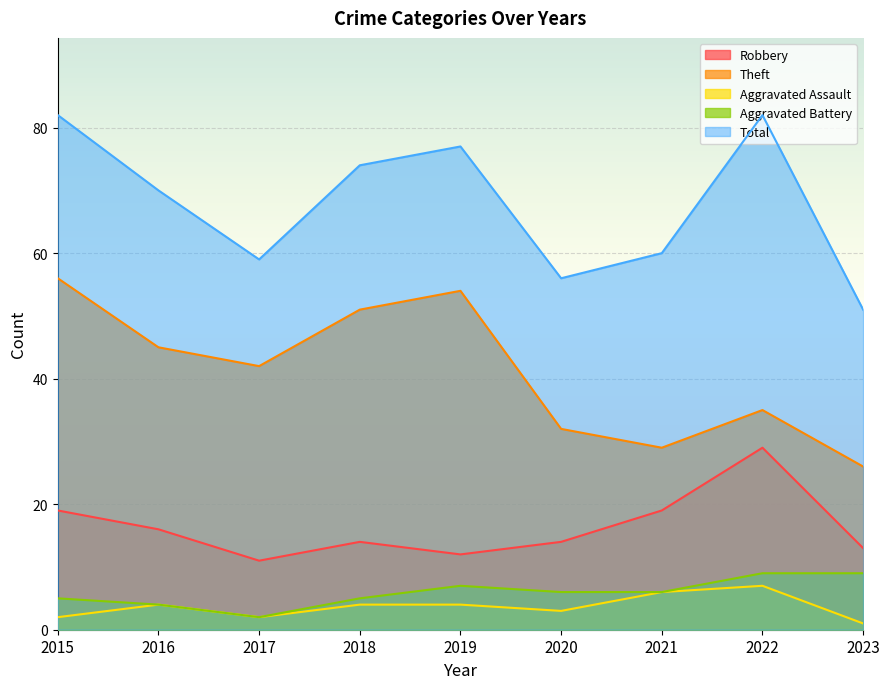

The Aggravated Battery series shows 9 at 2022. True or false?

True